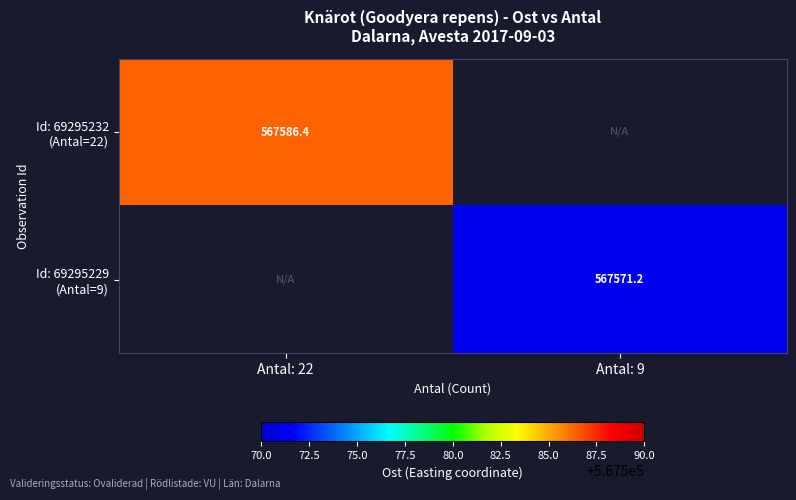

Which category has the lowest value across all series?

Antal: 9